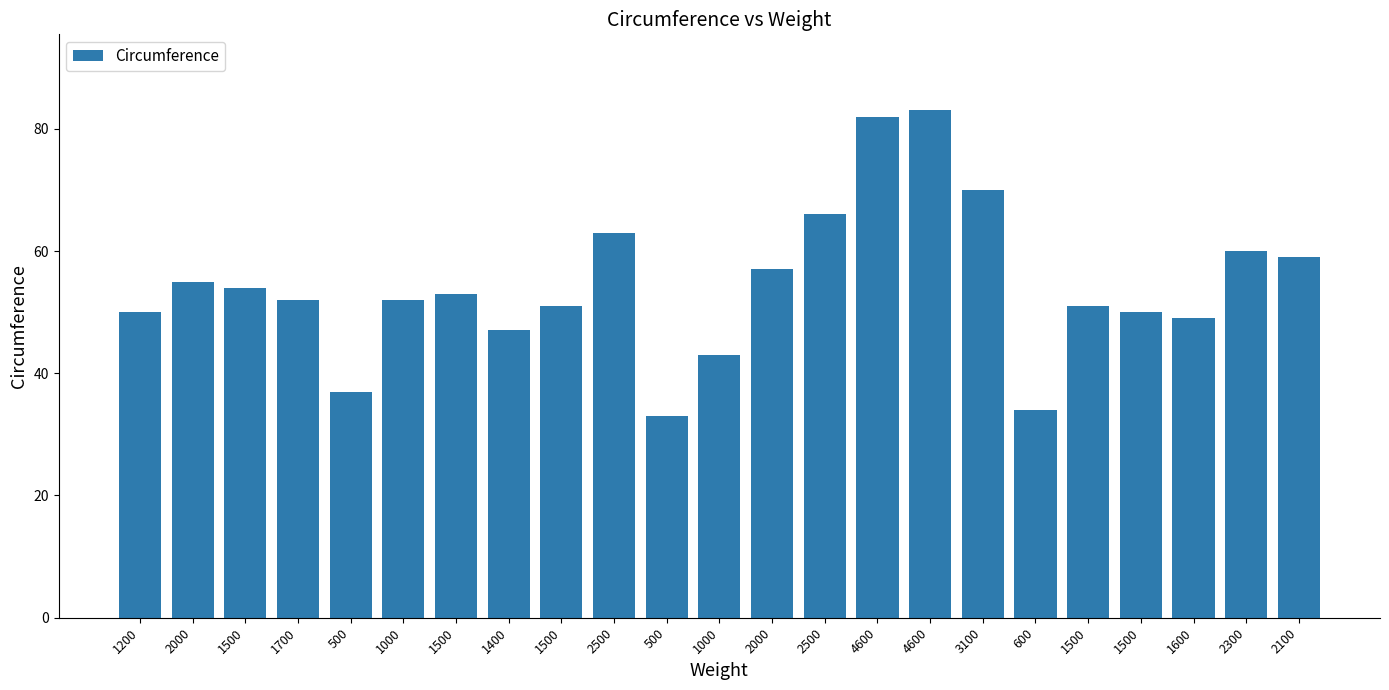

How many categories are shown in the chart?

23